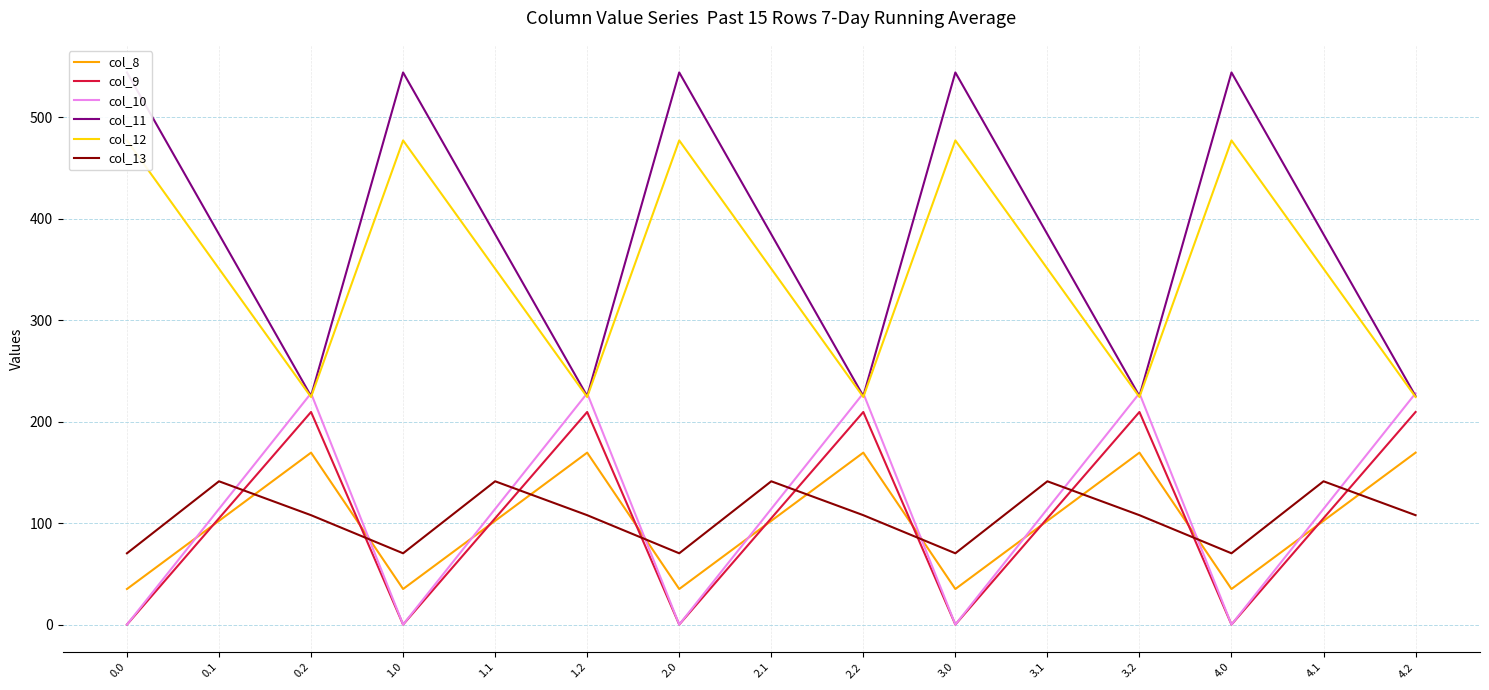

The col_8 series shows 35.0 at 2.0. True or false?

True